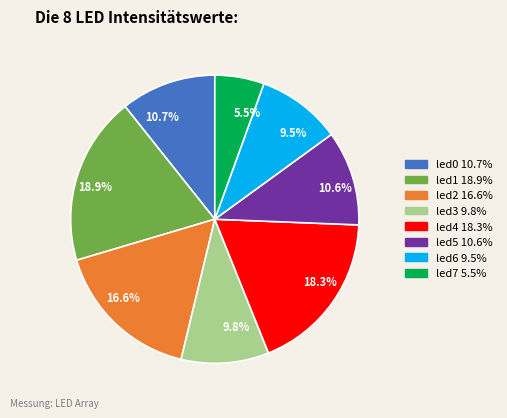

What is the smallest slice in the pie chart?

led7